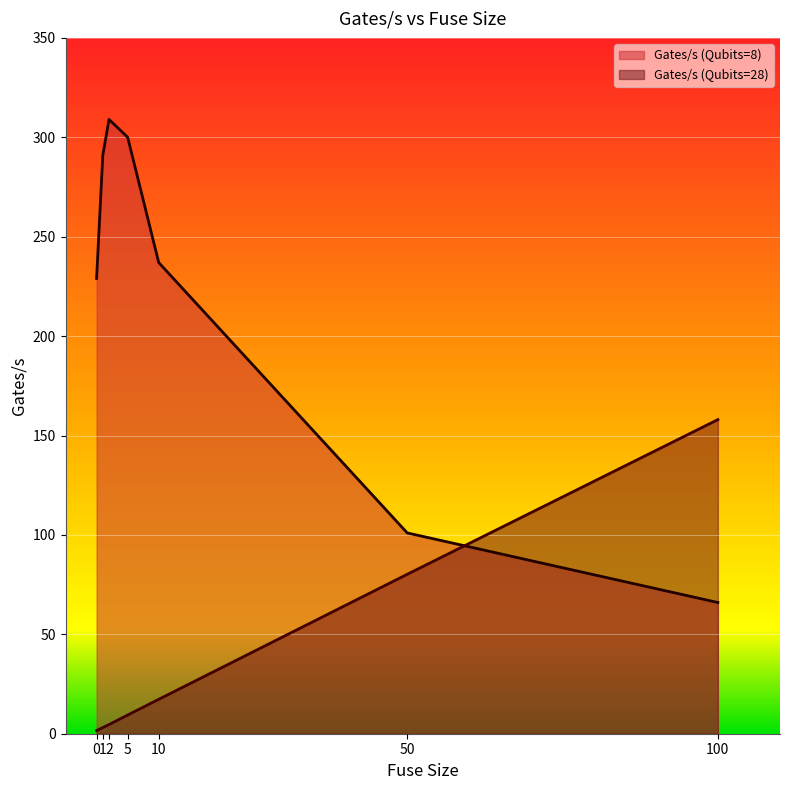

What is the value of the Gates/s (Qubits=28) point at the 3rd from the left?

4.6